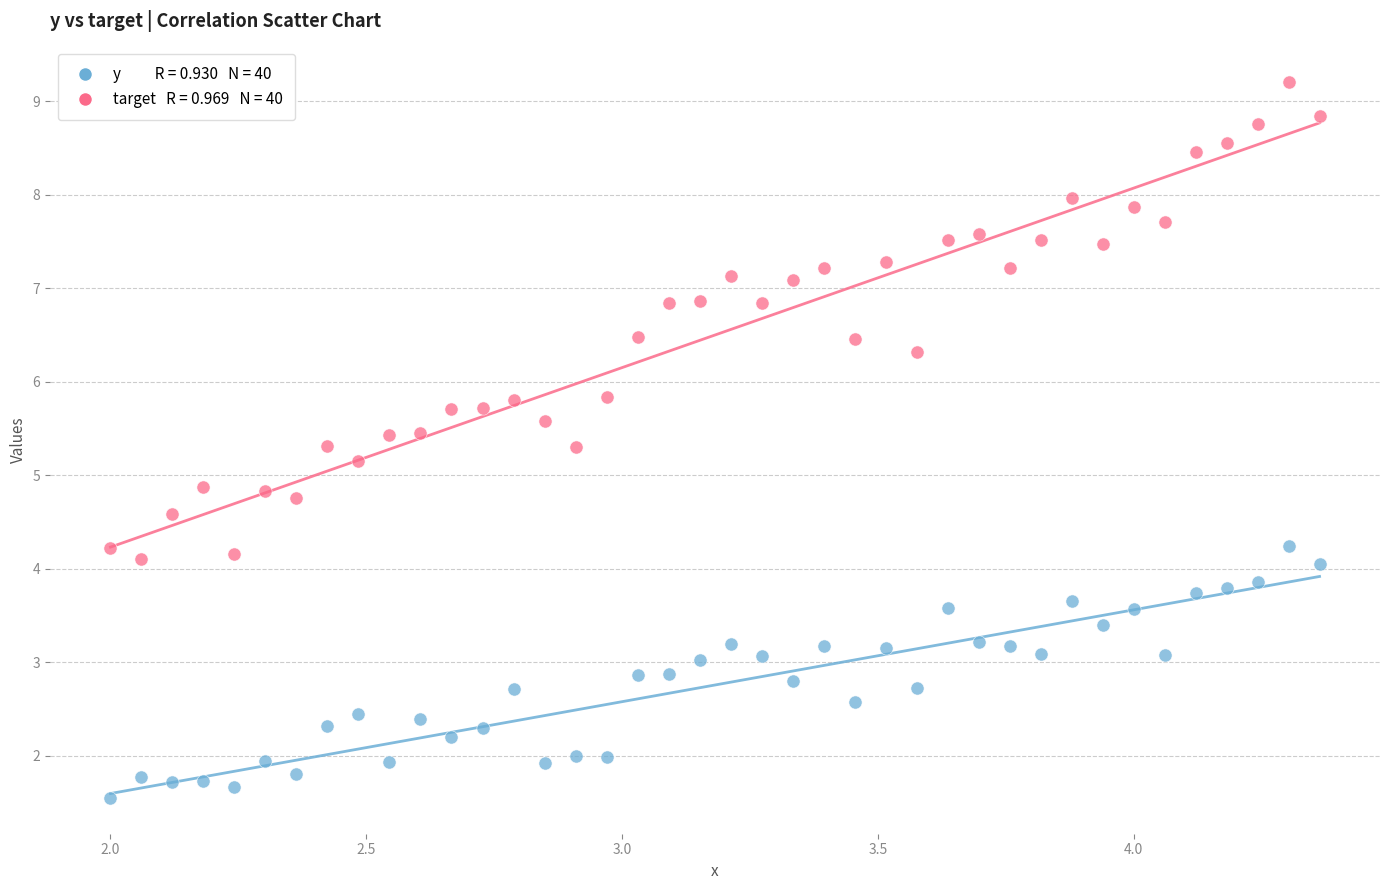

Across all data points, what is the range of X values (max minus min)?

2.4